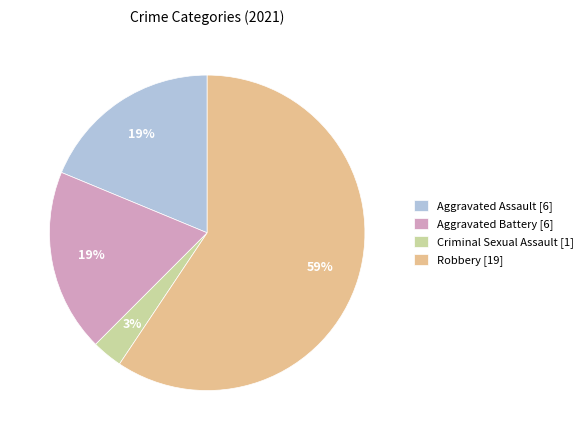

Which category has the smallest portion of the pie?

Criminal Sexual Assault